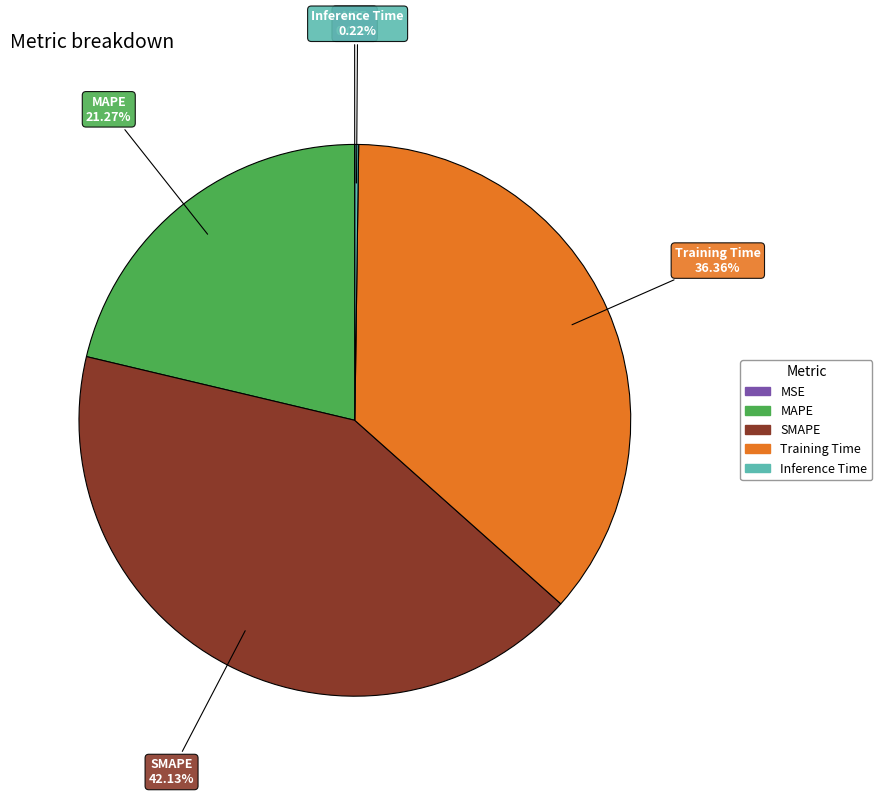

Combined, do SMAPE and MAPE account for over 50%?

Yes